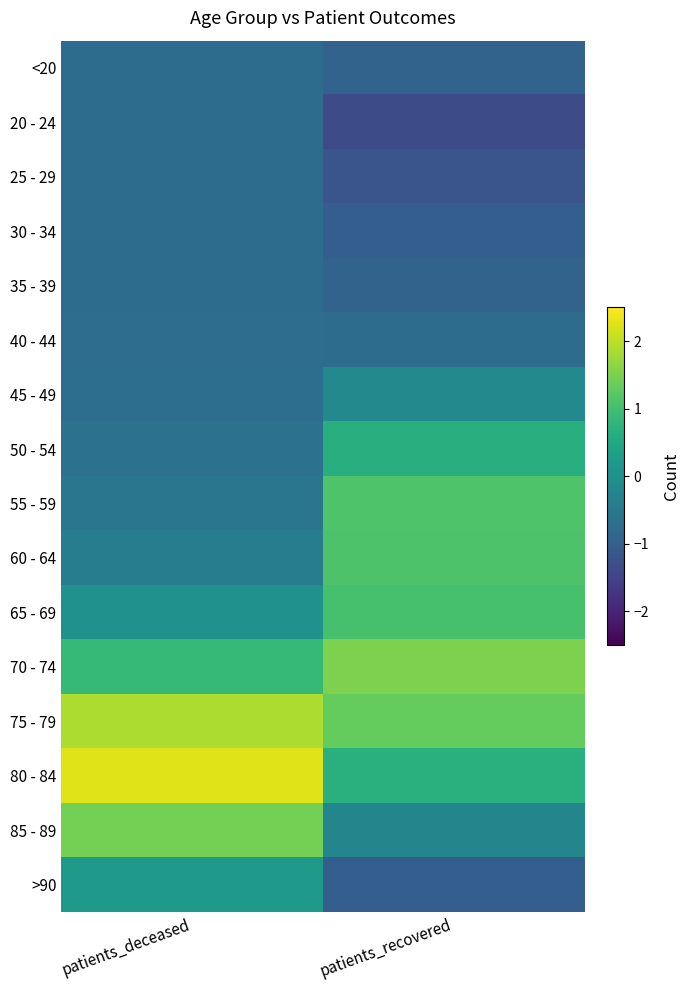

Reading right to left, list all the values displayed in this chart.

<20: patients_recovered=-0.9	patients_deceased=-0.7
20 - 24: patients_recovered=-1.4	patients_deceased=-0.7
25 - 29: patients_recovered=-1.2	patients_deceased=-0.7
30 - 34: patients_recovered=-1.0	patients_deceased=-0.7
35 - 39: patients_recovered=-0.9	patients_deceased=-0.7
40 - 44: patients_recovered=-0.7	patients_deceased=-0.7
45 - 49: patients_recovered=-0.2	patients_deceased=-0.7
50 - 54: patients_recovered=0.6	patients_deceased=-0.6
55 - 59: patients_recovered=1.1	patients_deceased=-0.5
60 - 64: patients_recovered=1.1	patients_deceased=-0.4
65 - 69: patients_recovered=1.1	patients_deceased=0.0
70 - 74: patients_recovered=1.5	patients_deceased=0.9
75 - 79: patients_recovered=1.3	patients_deceased=1.9
80 - 84: patients_recovered=0.7	patients_deceased=2.3
85 - 89: patients_recovered=-0.2	patients_deceased=1.5
>90: patients_recovered=-1.0	patients_deceased=0.2